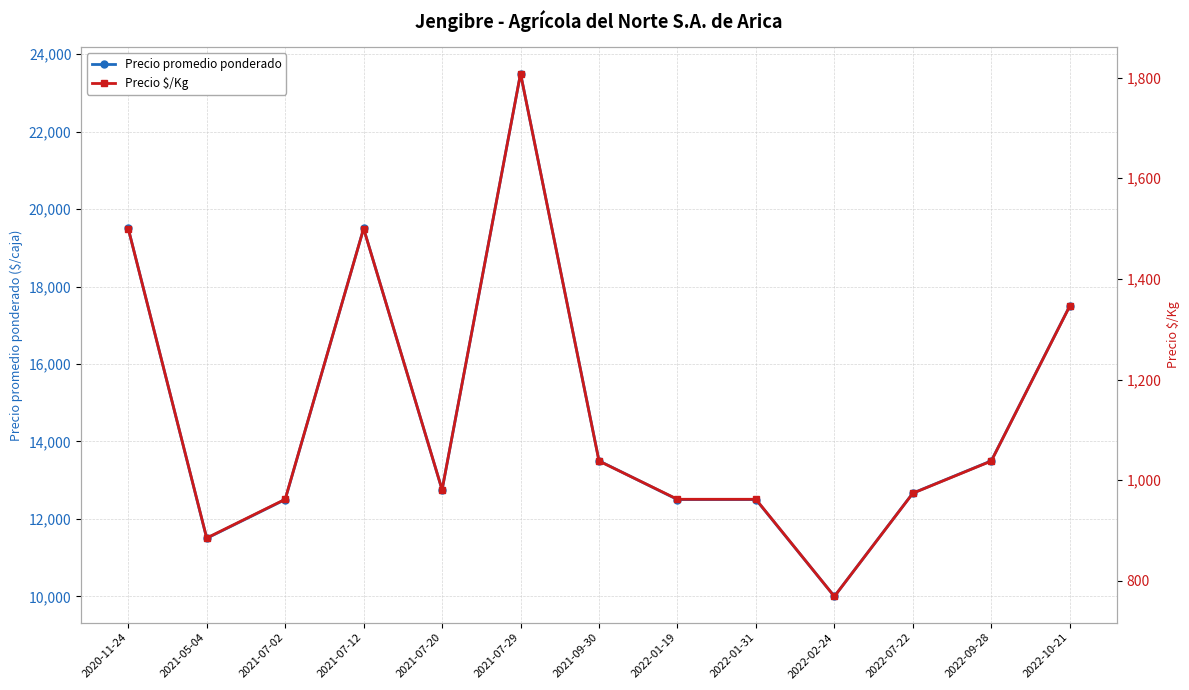

Reading right to left, extract all data points from this chart.

Precio promedio ponderado: 17500	13500	12667	10000	12500	12500	13500	23500	12750	19500	12500	11500	19500
Precio $/Kg: 1346	1038	974	769	962	962	1038	1808	981	1500	962	885	1500